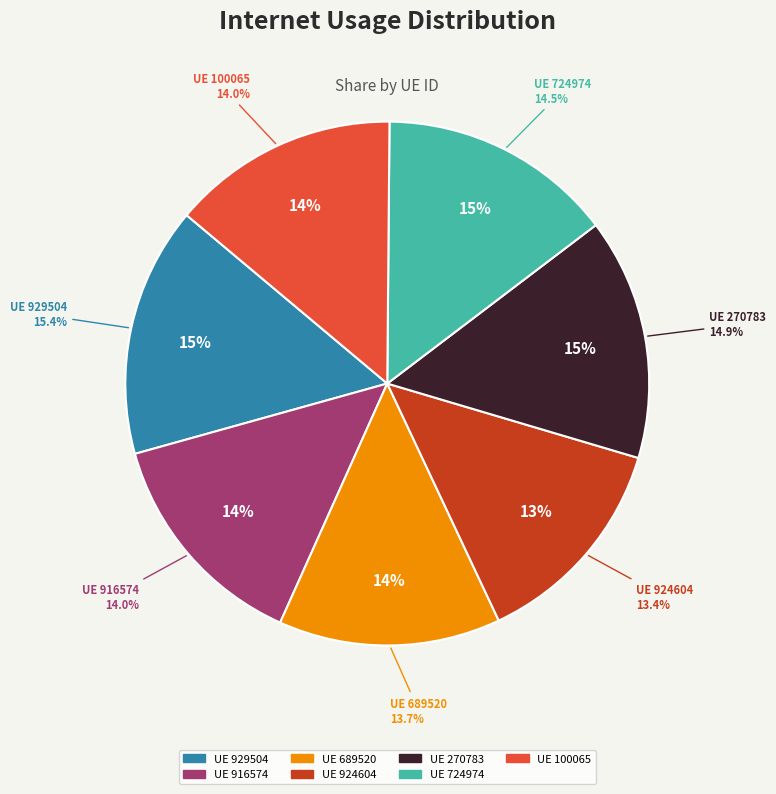

To the nearest percent, what portion does 270783 represent?

15%